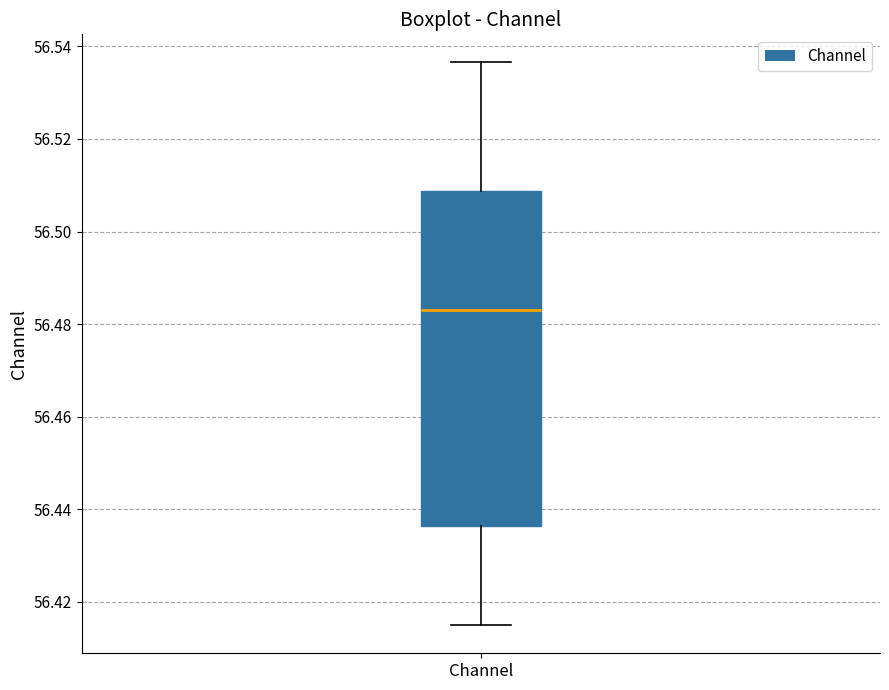

Where does the upper whisker of the box for Channel end on the y-axis? The values are not printed on the chart, so give them approximately, as read against the axis.

56.536